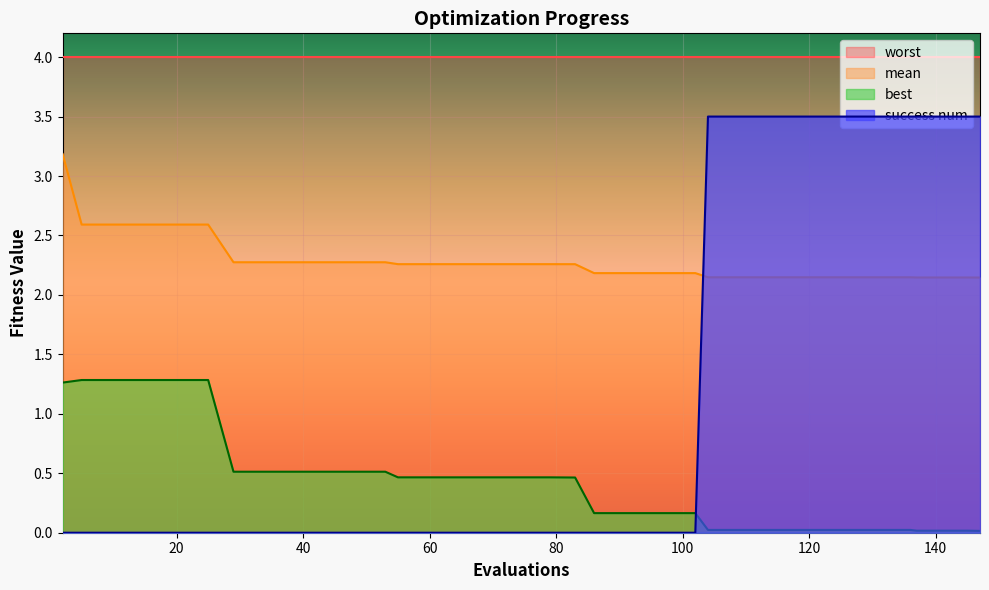

Where is mean nearest to the value 2?

147